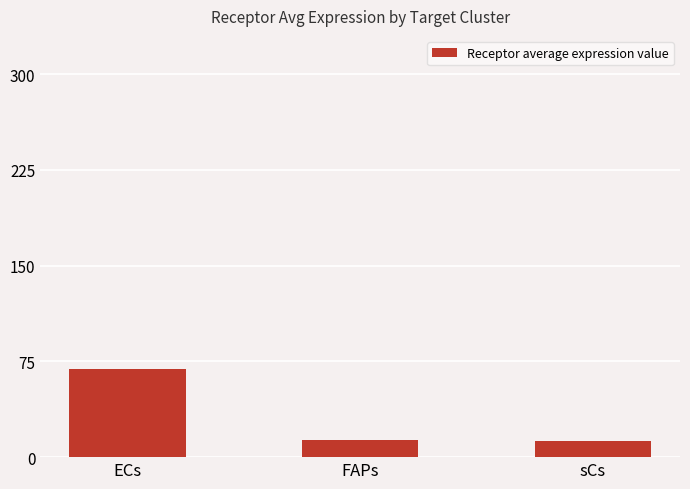

At which label is the value closest to 40?

FAPs